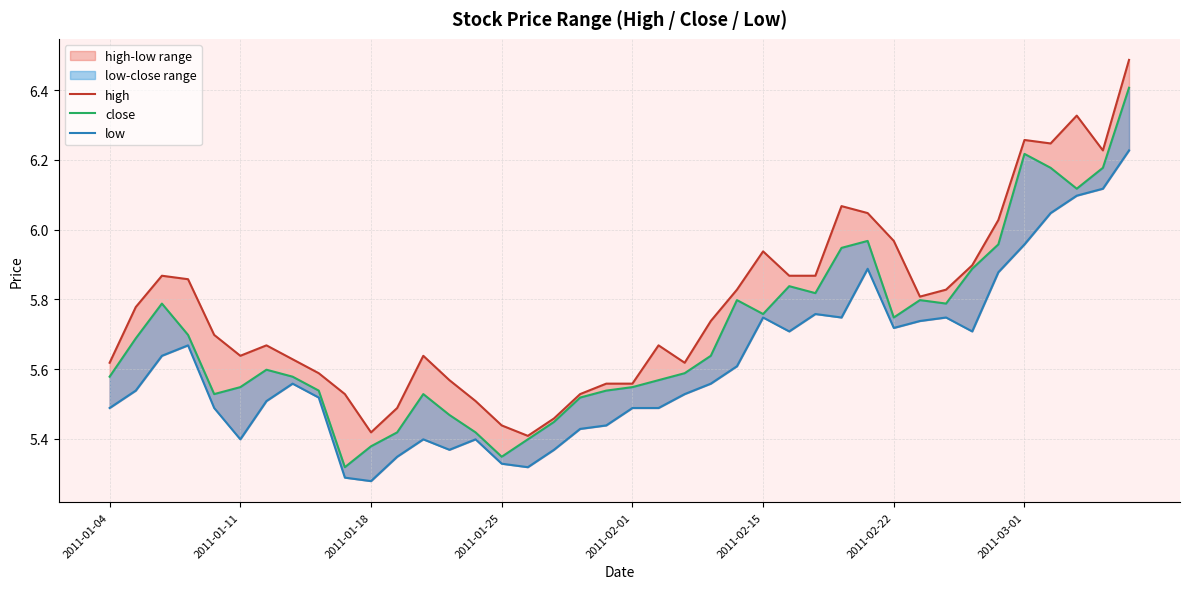

What is the approximate value of close at 28?

5.9